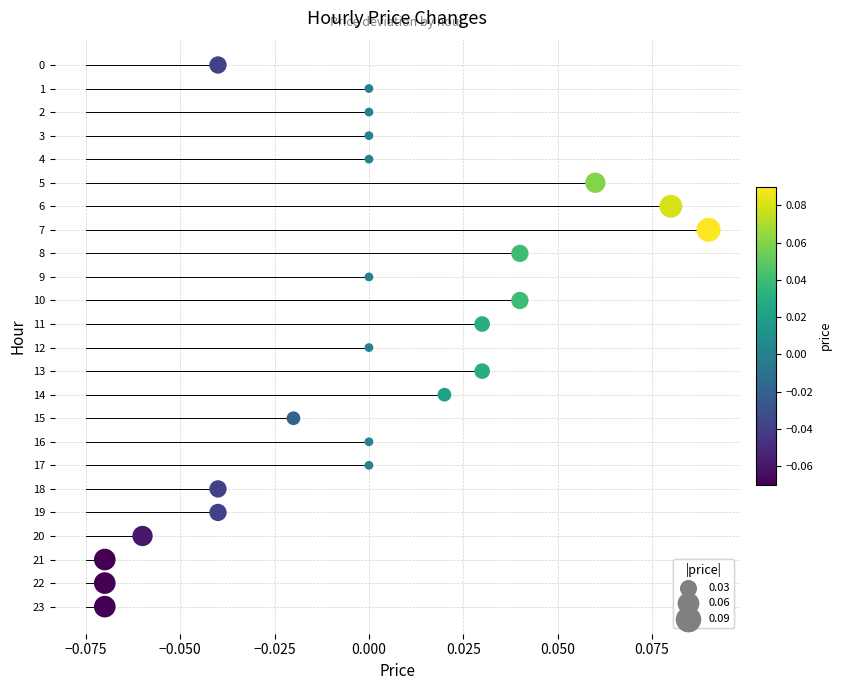

What is the range of Y values (max minus min)?

23